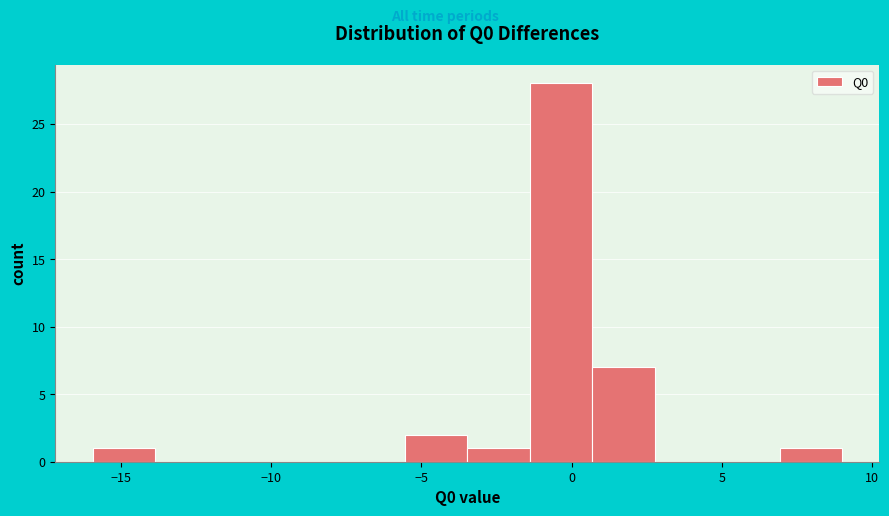

Reading left to right, list every bar in this chart as the range it spans on the x-axis followed by its height. Neither the bar edges nor the heights are printed on the chart, so give them approximately, as read against the axes.

-16.0 to -14.0: 1
-14.0 to -12.0: 0
-12.0 to -9.5: 0
-9.5 to -7.5: 0
-7.5 to -5.5: 0
-5.5 to -3.5: 2
-3.5 to -1.5: 1
-1.5 to 0.5: 28
0.5 to 3.0: 7
3.0 to 5.0: 0
5.0 to 7.0: 0
7.0 to 9.0: 1